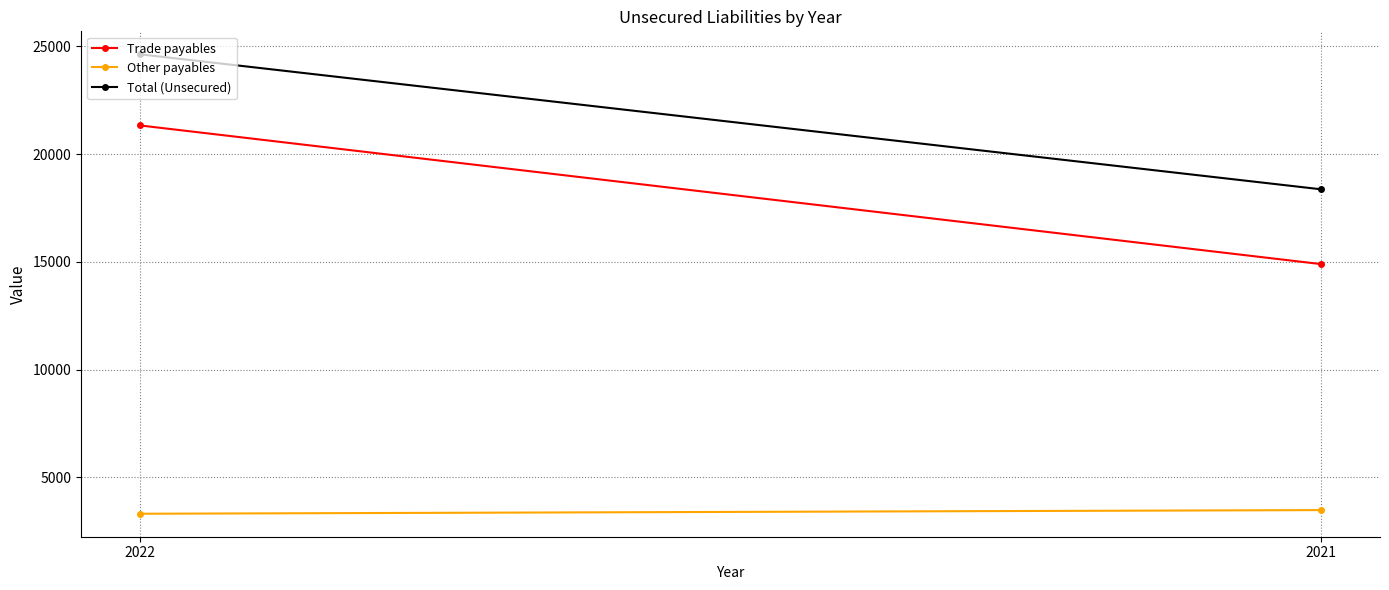

Reading left to right, transcribe all the data shown in this chart.

Trade payables: 2022=21332	2021=14895
Other payables: 2022=3303	2021=3473
Total (Unsecured): 2022=24635	2021=18368